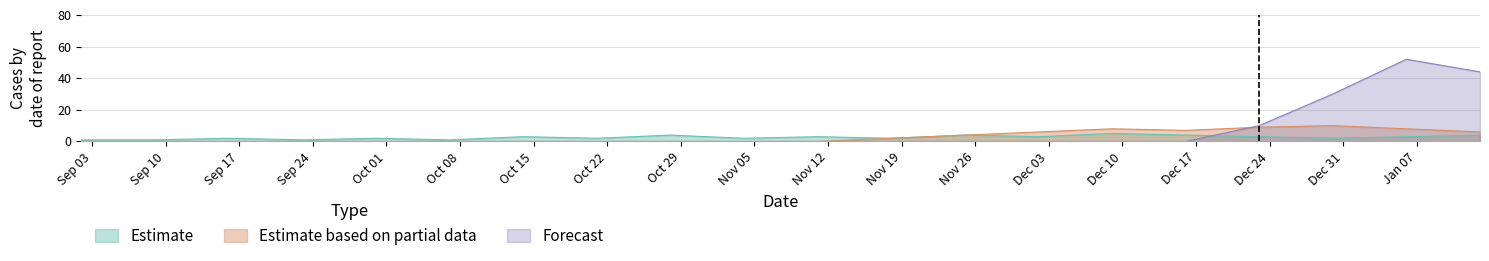

What is the maximum value for Estimate?

5